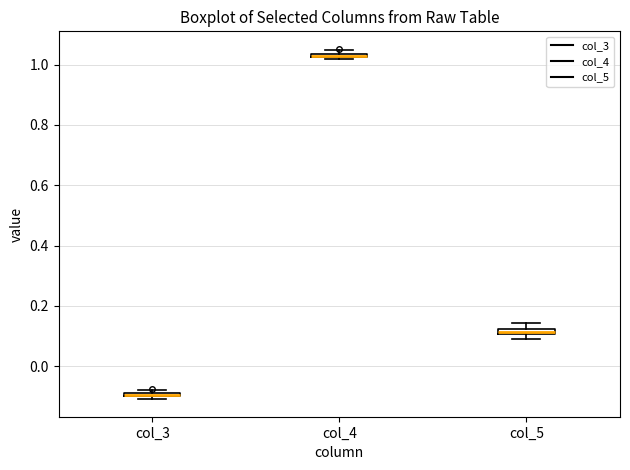

Where is the upper edge of the box for col_4 on the y-axis? The values are not printed on the chart, so give them approximately, as read against the axis.

1.04